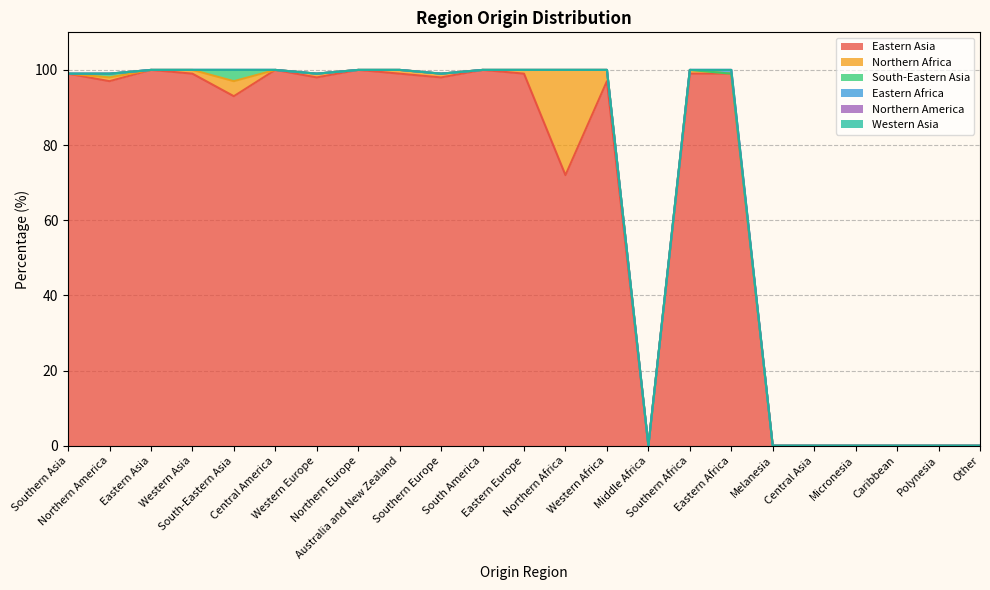

The Eastern Africa series shows 0 at Southern Asia. True or false?

True